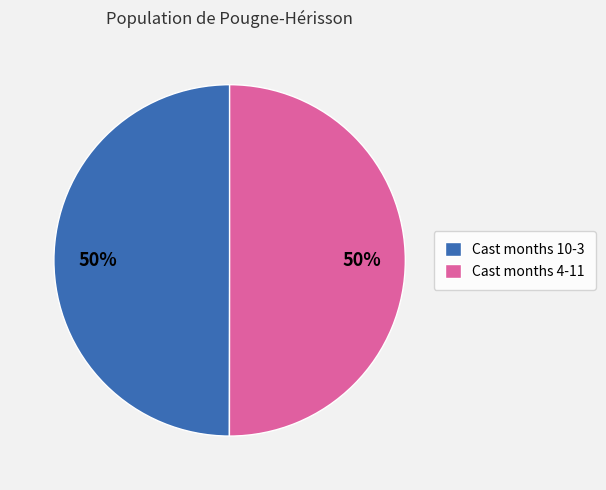

The Cast months 10-3 slice represents 63% of the pie. True or false?

False